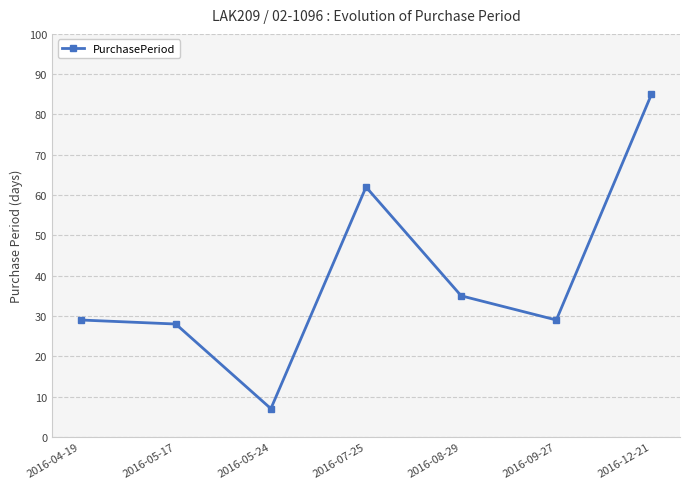

What is the change in value from 2016-07-25 to 2016-12-21?

+23